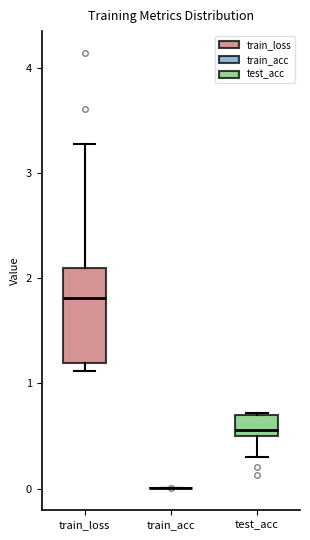

Which box is the tallest, from its lower edge to its upper edge?

train_loss